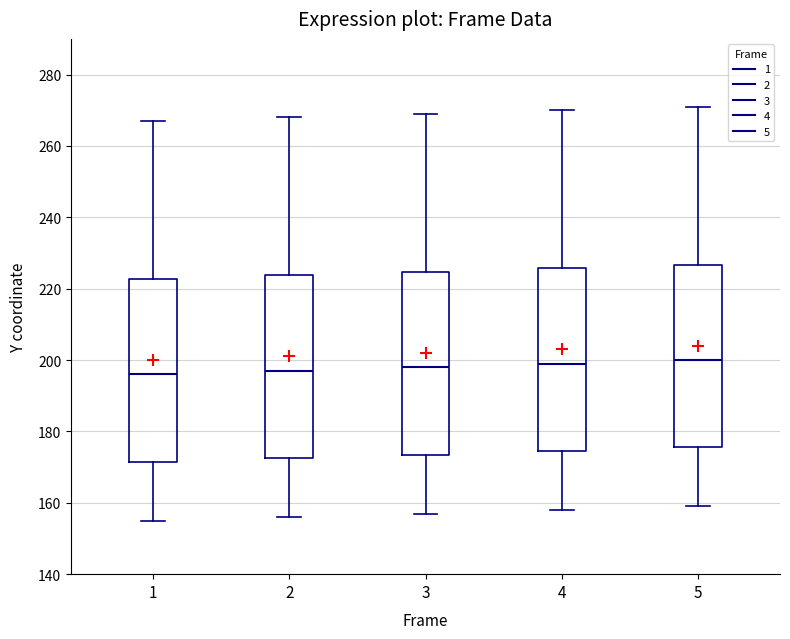

Where does the lower whisker of the box at x = 4 end on the y-axis? The values are not printed on the chart, so give them approximately, as read against the axis.

158